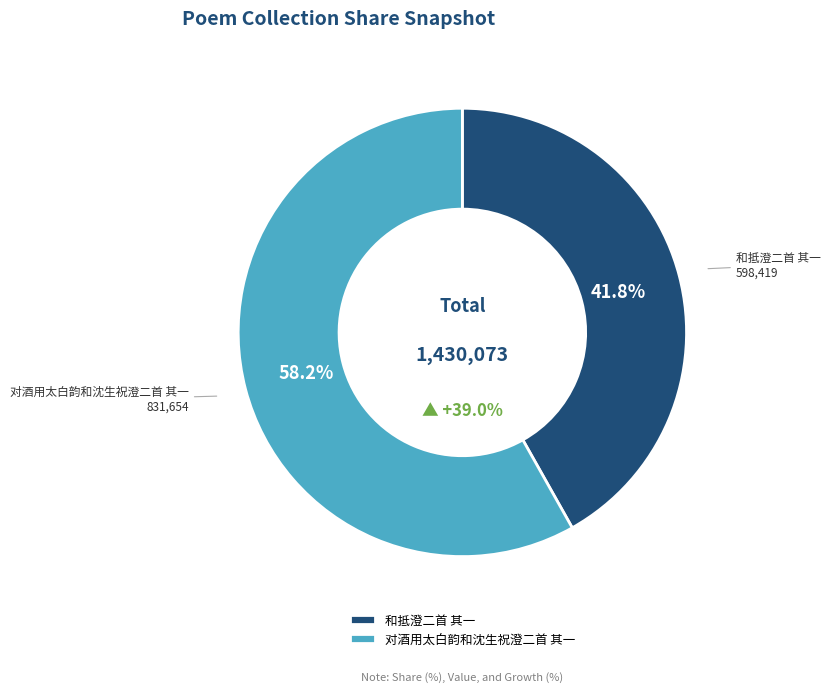

To the nearest percent, what is the average slice percentage?

50%